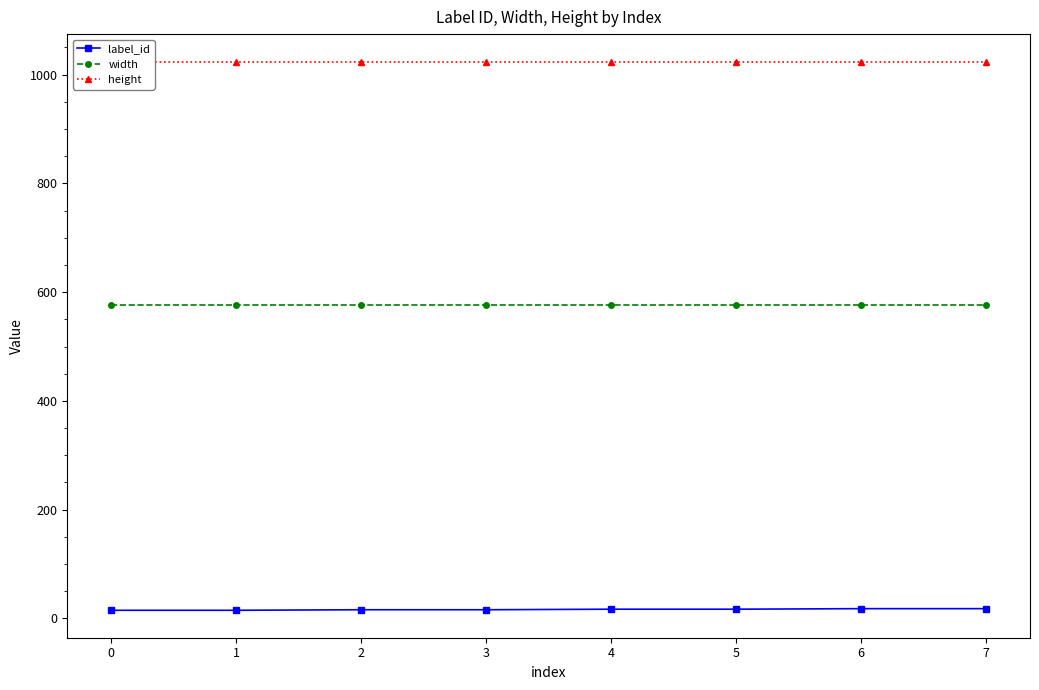

How many values in the label_id series exceed 17?

2